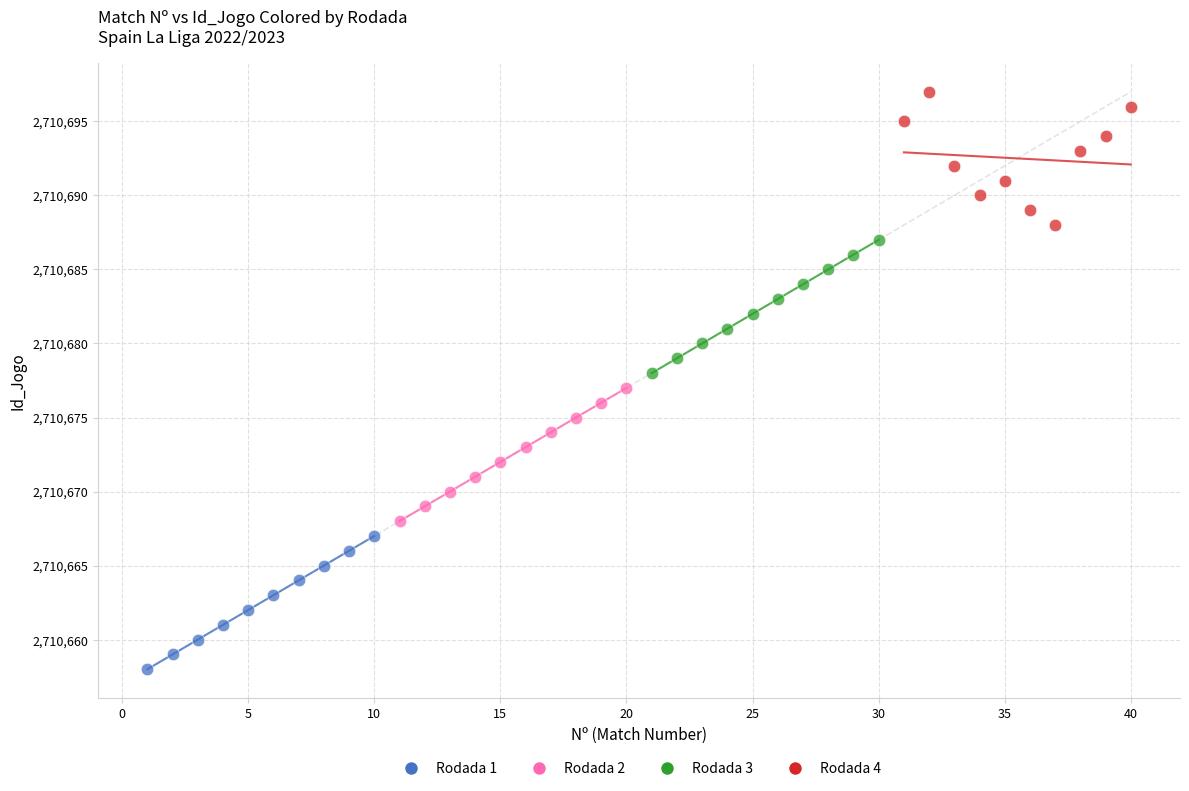

Which series contains the highest Y value?

Rodada 4